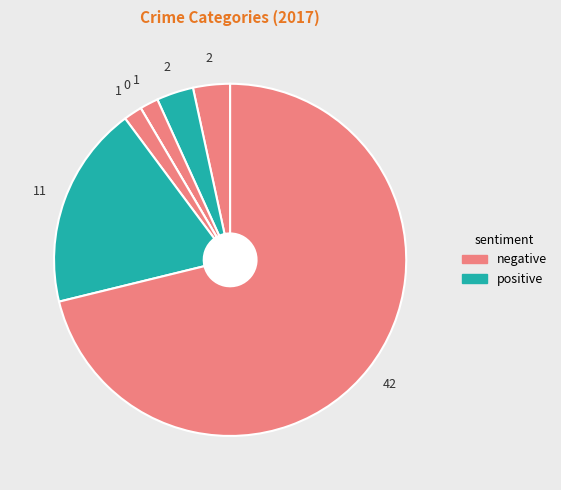

Count the number of slices in the pie.

7